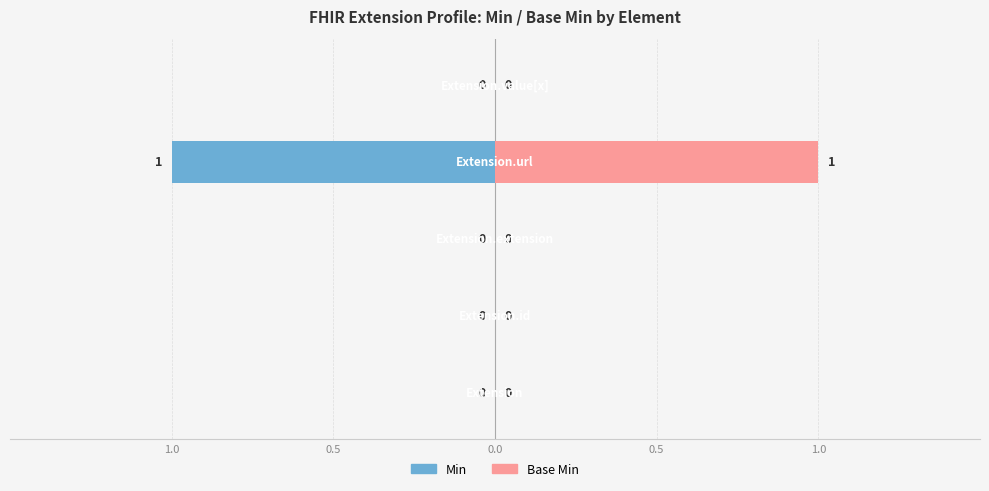

Is it true that Base Min equals 0 at 1.0?

True